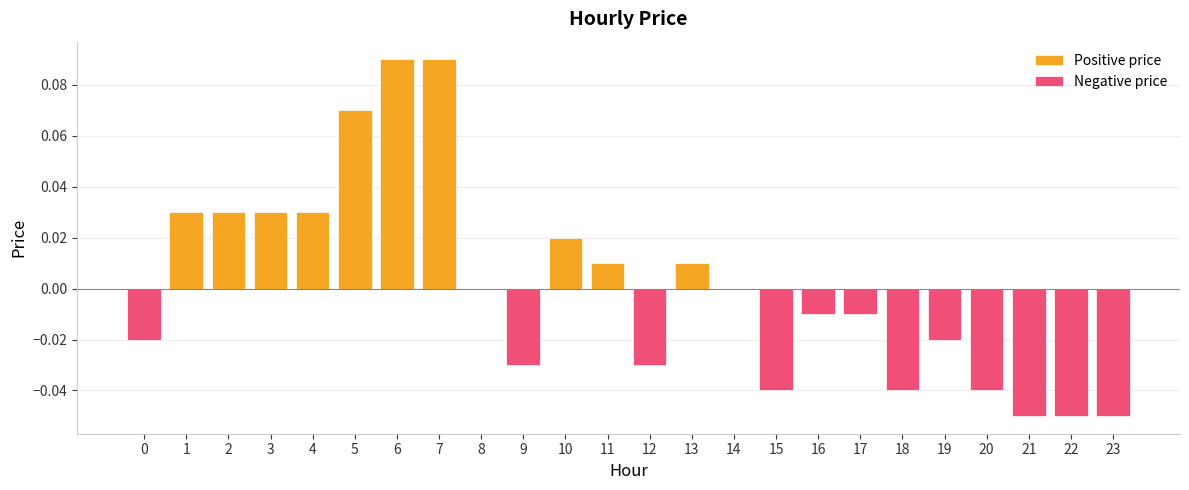

How many series are shown in this chart?

2